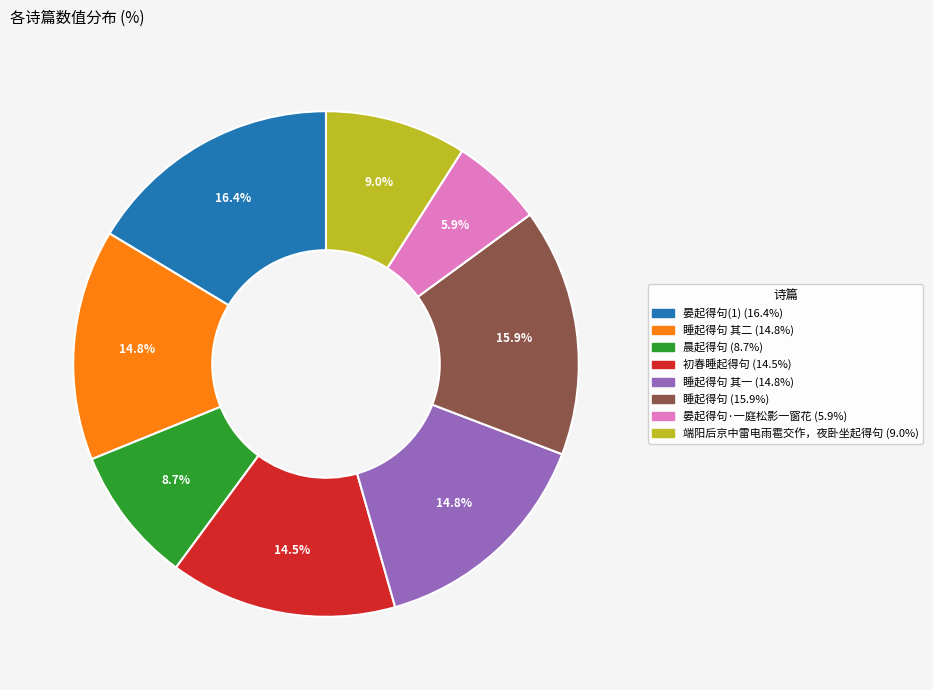

Is there any slice that represents more than half of the pie?

No